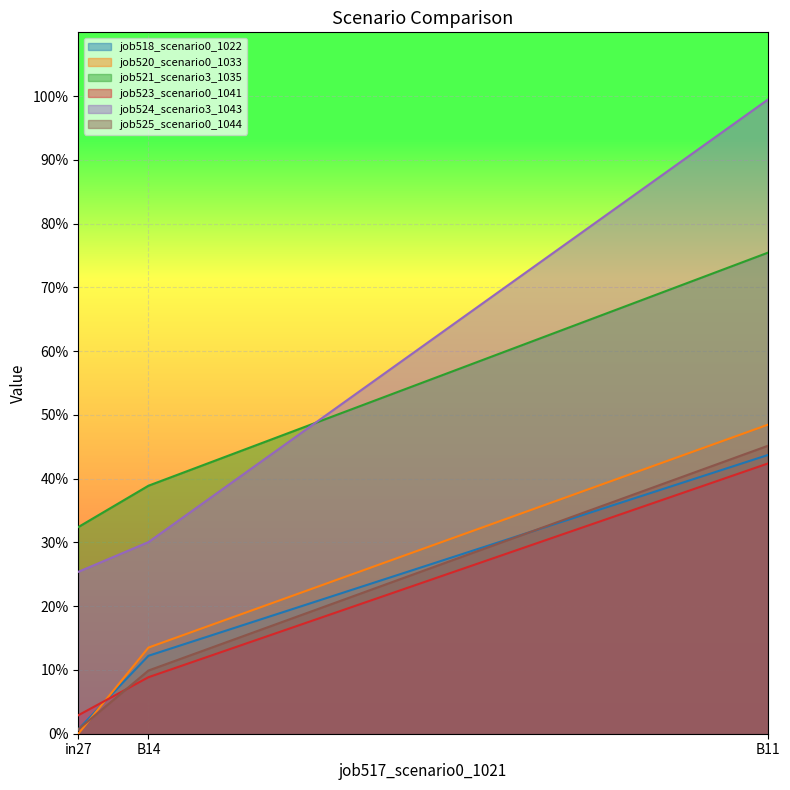

Reading left to right, list all the values displayed in this chart.

job518_scenario0_1022: in27=0.0	B14=0.1	B11=0.4
job520_scenario0_1033: in27=0.0	B14=0.1	B11=0.5
job521_scenario3_1035: in27=0.3	B14=0.4	B11=0.8
job523_scenario0_1041: in27=0.0	B14=0.1	B11=0.4
job524_scenario3_1043: in27=0.3	B14=0.3	B11=1.0
job525_scenario0_1044: in27=0.0	B14=0.1	B11=0.5